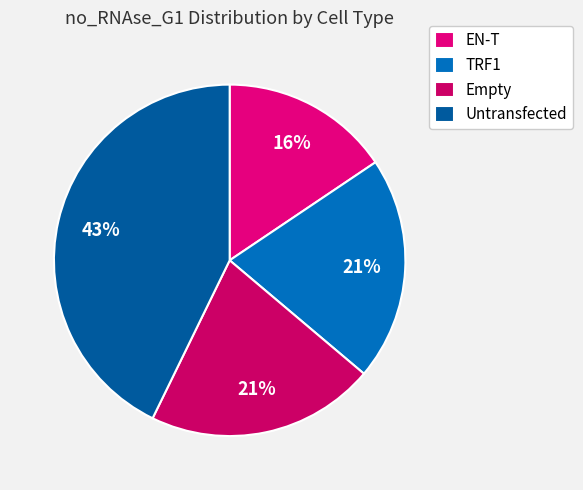

True or false: Untransfected accounts for 43% of the total.

True